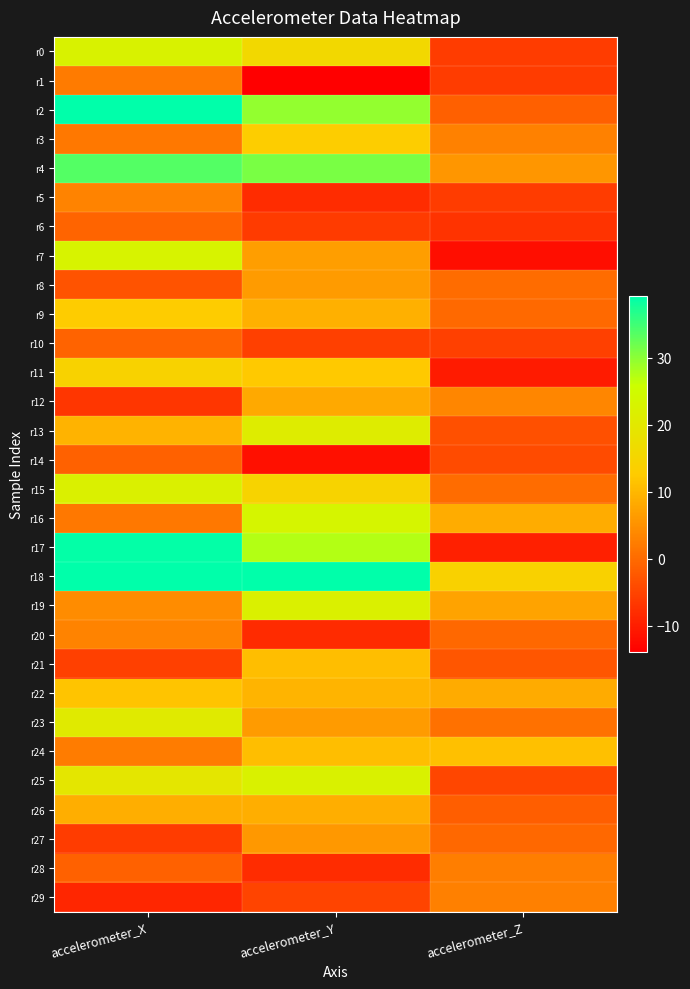

What is the spread (max minus min) of values at accelerometer_X?

48.2